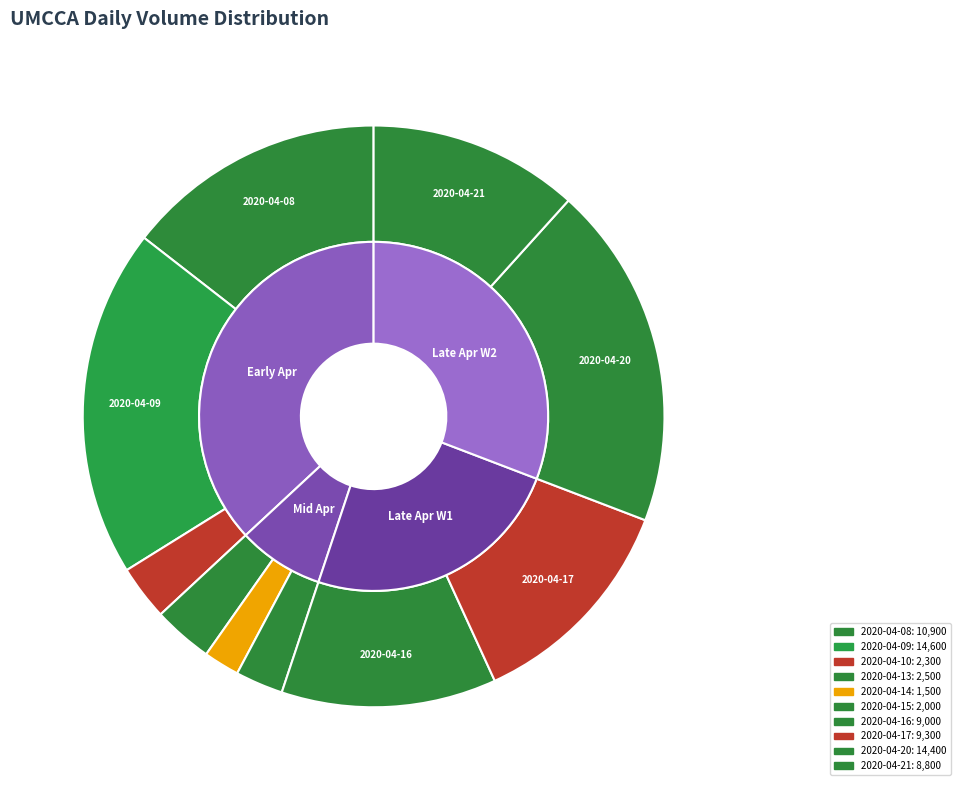

Is it true that 2020-04-17 is 12% of the pie?

True